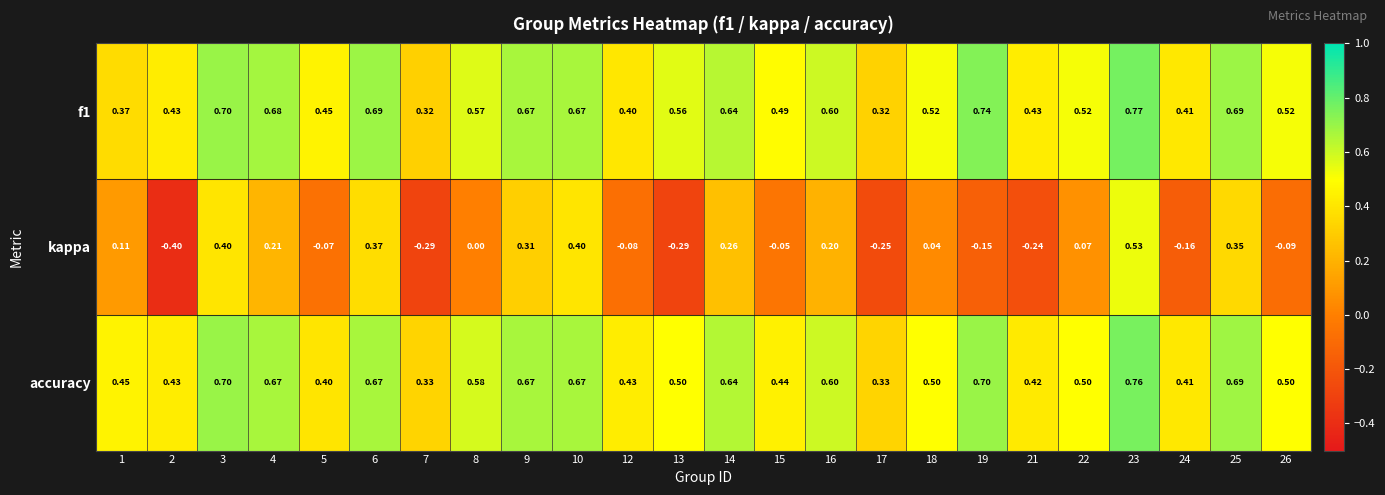

What is the minimum value shown in the chart?

-0.4